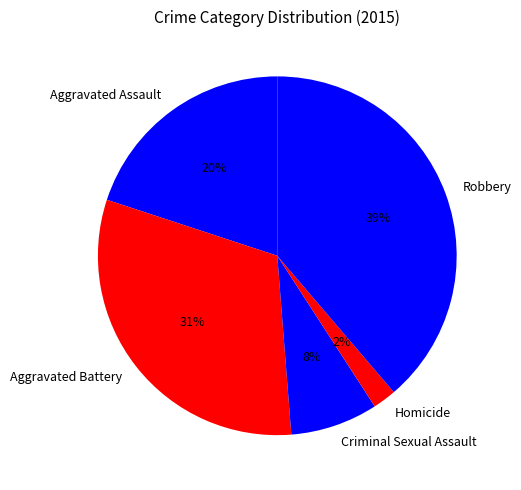

Rank the categories by value from highest to lowest.

Robbery, Aggravated Battery, Aggravated Assault, Criminal Sexual Assault, Homicide